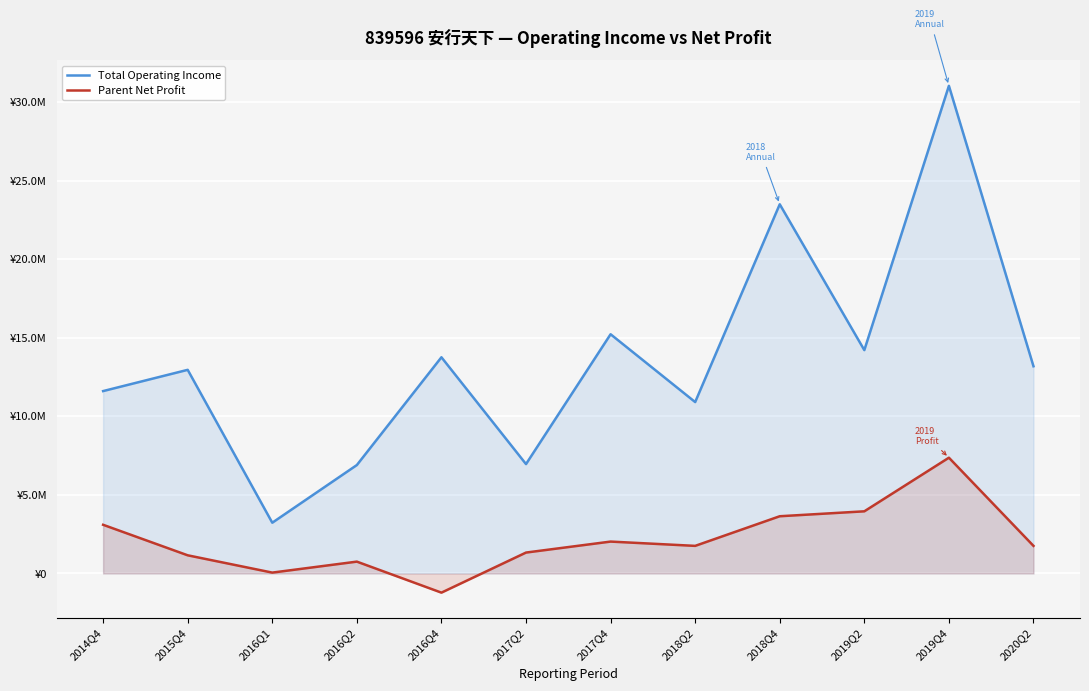

How many values in the Parent Net Profit series are below 1756300?

6